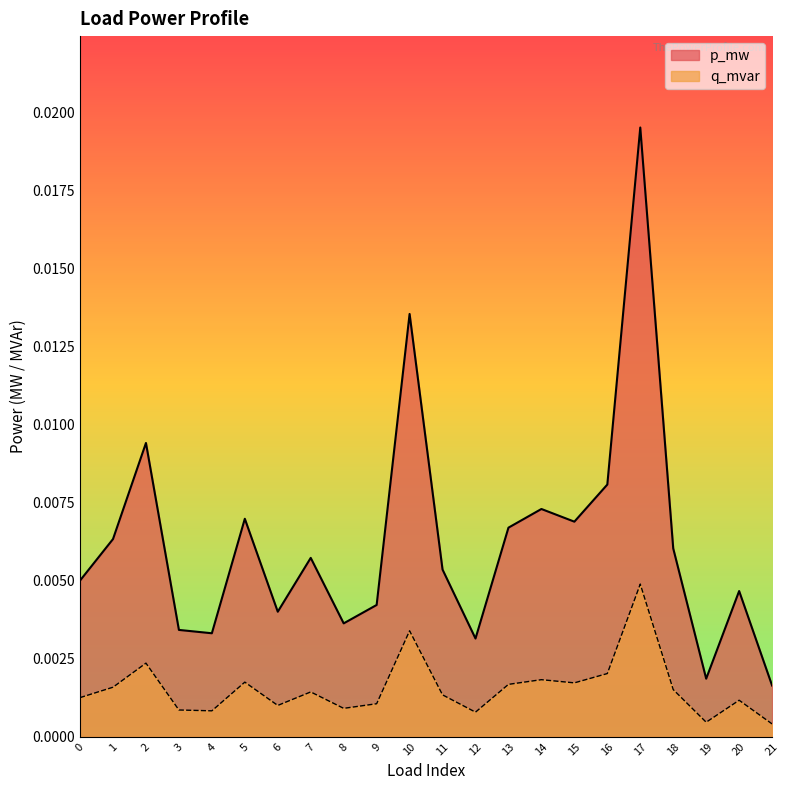

Between 13 and 17, which series saw the biggest shift?

p_mw